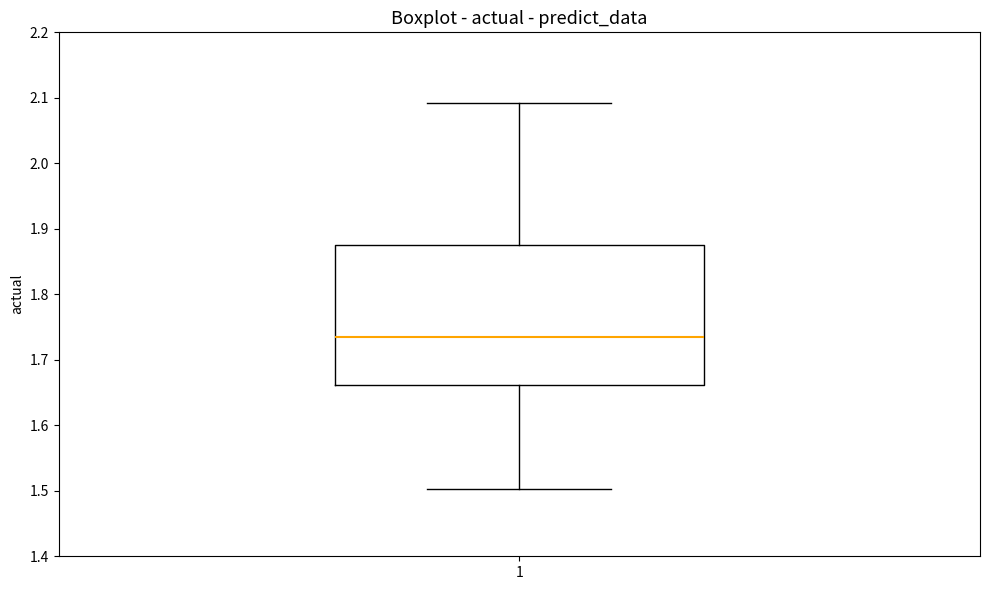

Where is the upper edge of the box at x = 1 on the y-axis? The values are not printed on the chart, so give them approximately, as read against the axis.

1.88